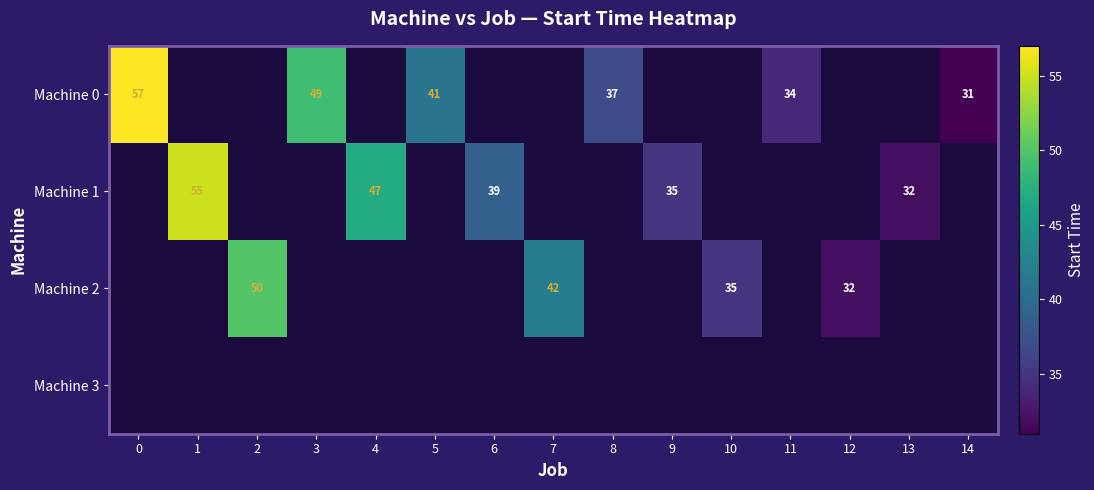

Which has a higher value, 8 or 7?

7